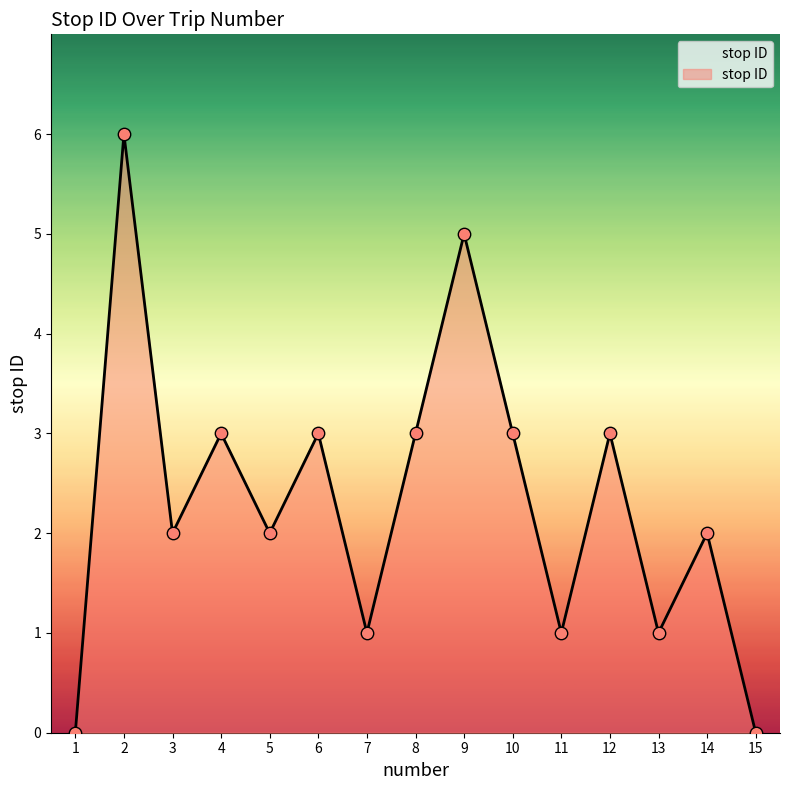

What is the change in value from 5 to 13?

-1